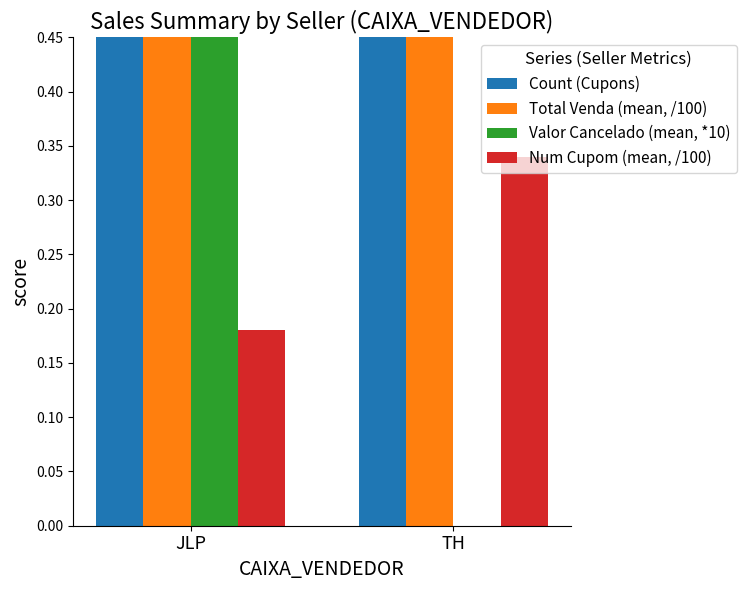

Which category has the highest value in the Total Venda (mean, /100) series?

JLP